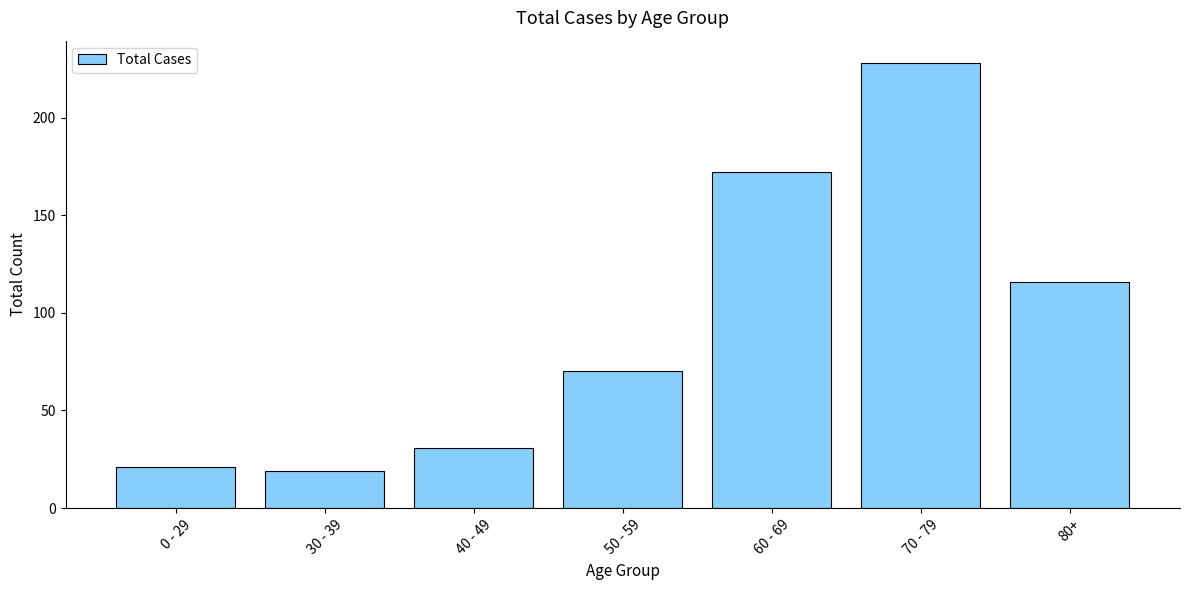

Rank the categories by value from lowest to highest.

30 - 39, 0 - 29, 40 - 49, 50 - 59, 80+, 60 - 69, 70 - 79